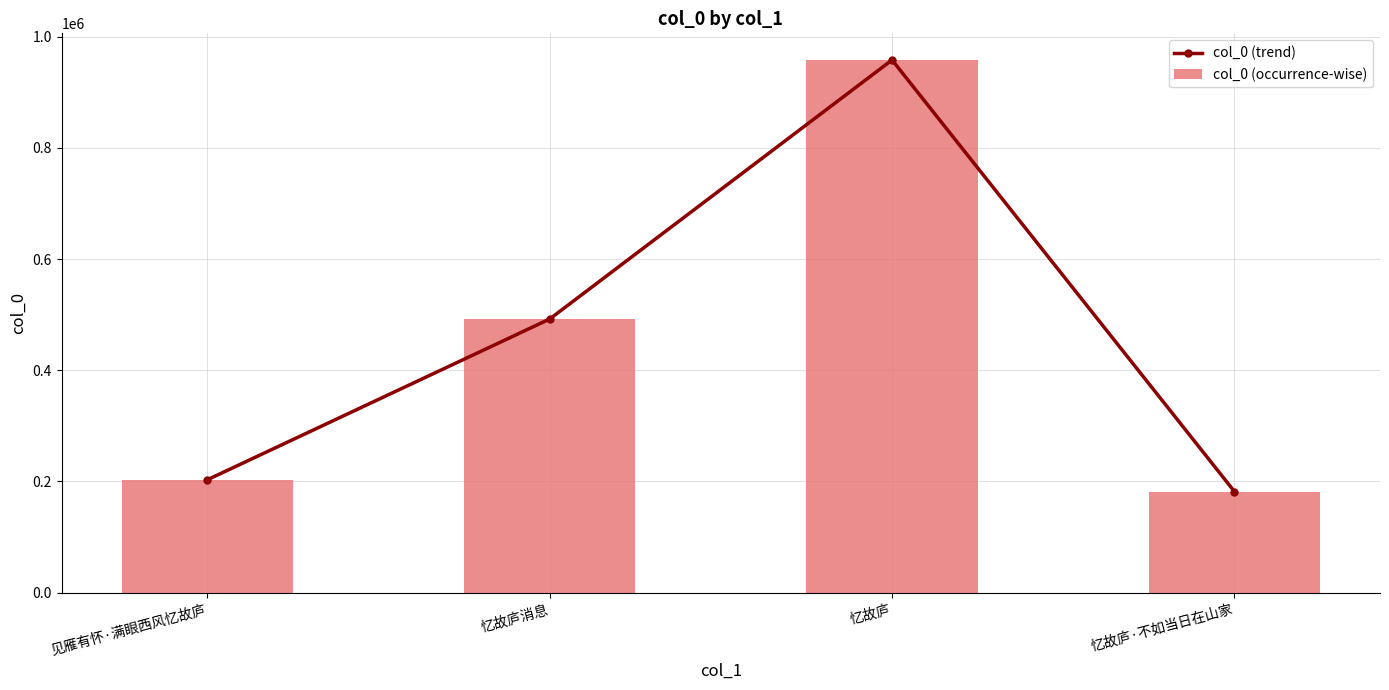

True or false: col_0 (occurrence-wise) has a value of 1528544 at 忆故庐.

False